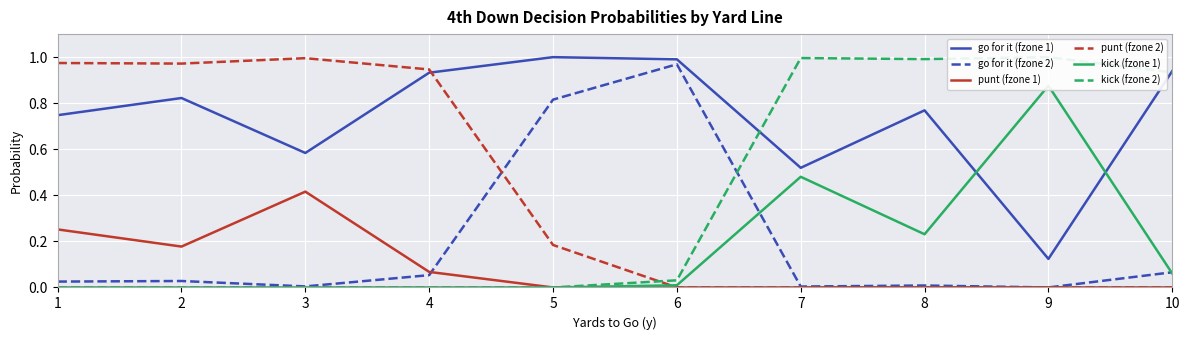

Where is the first local maximum for kick (fzone 1)?

7